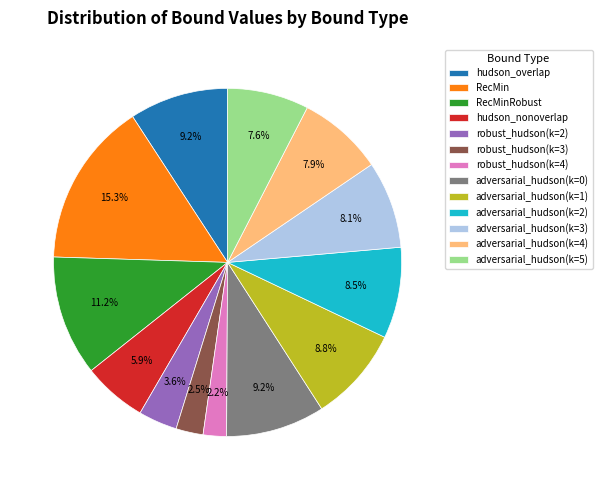

Count the number of slices in the pie.

13